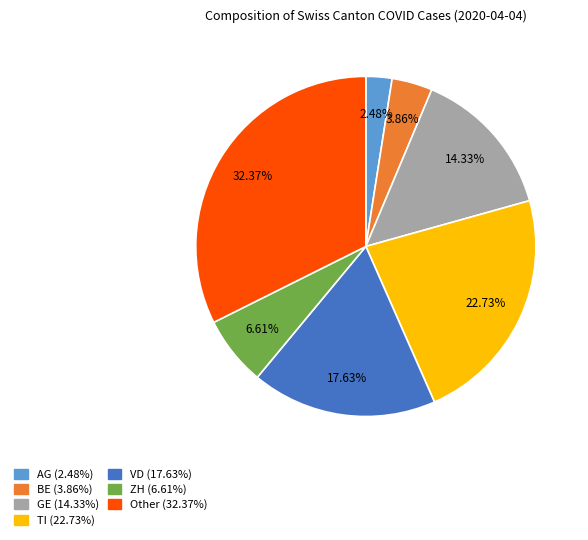

Is there a majority slice in this chart?

No